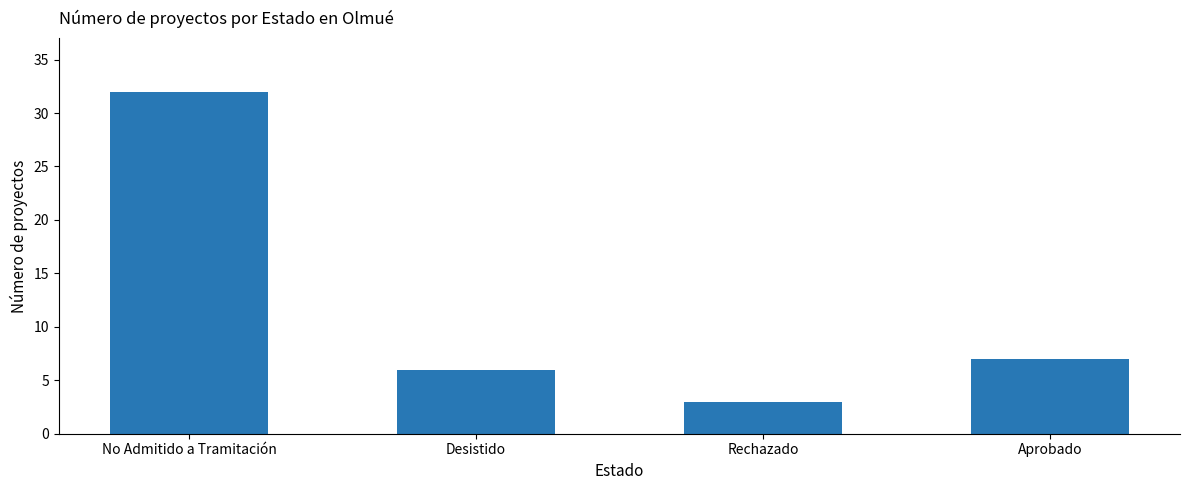

Reading left to right, extract all data points from this chart.

No Admitido a Tramitación=32	Desistido=6	Rechazado=3	Aprobado=7